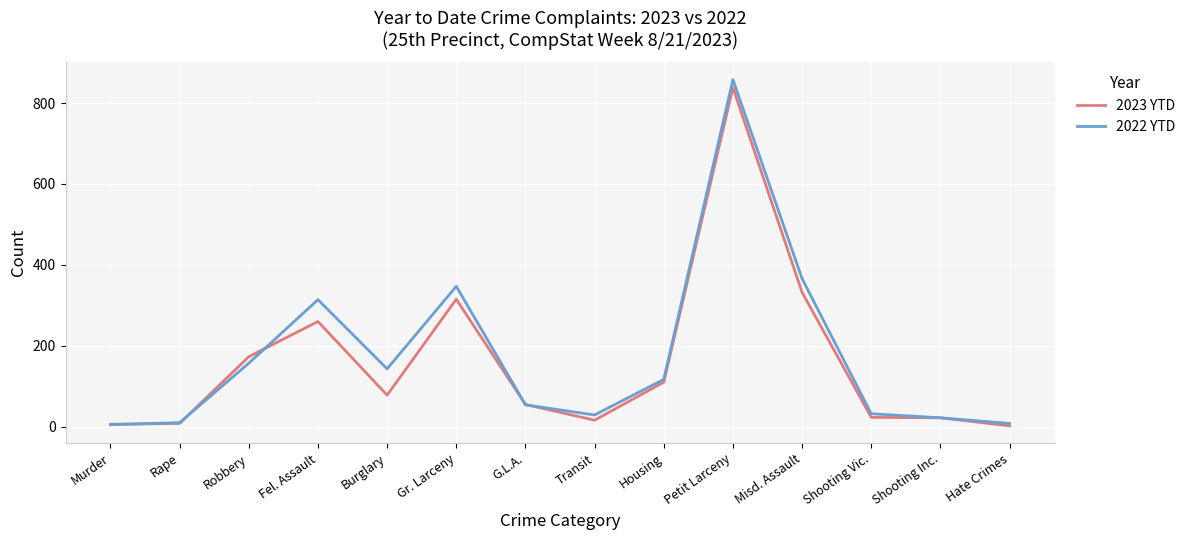

Is the value of 2023 YTD at Petit Larceny greater than the value of 2022 YTD at G.L.A.?

Yes